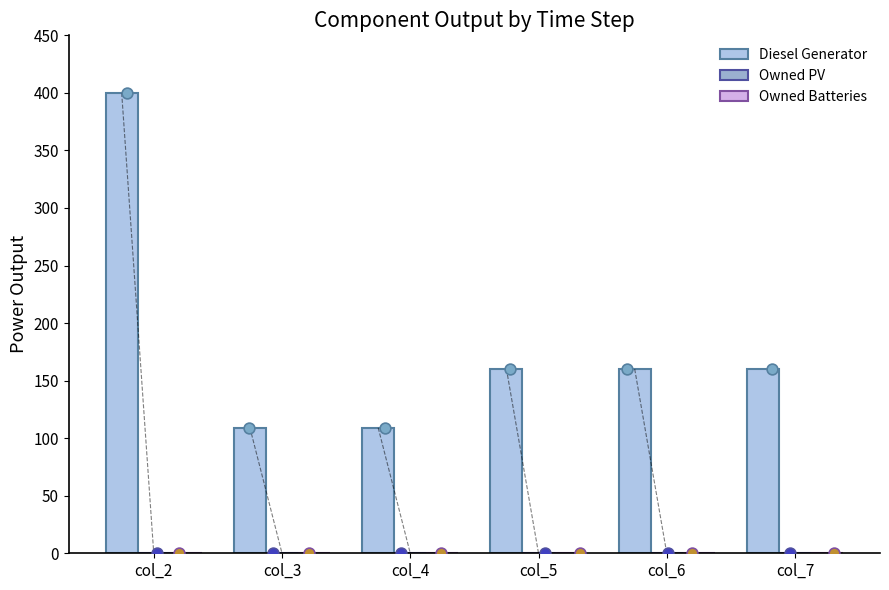

What is the total value across all series at col_5?

160